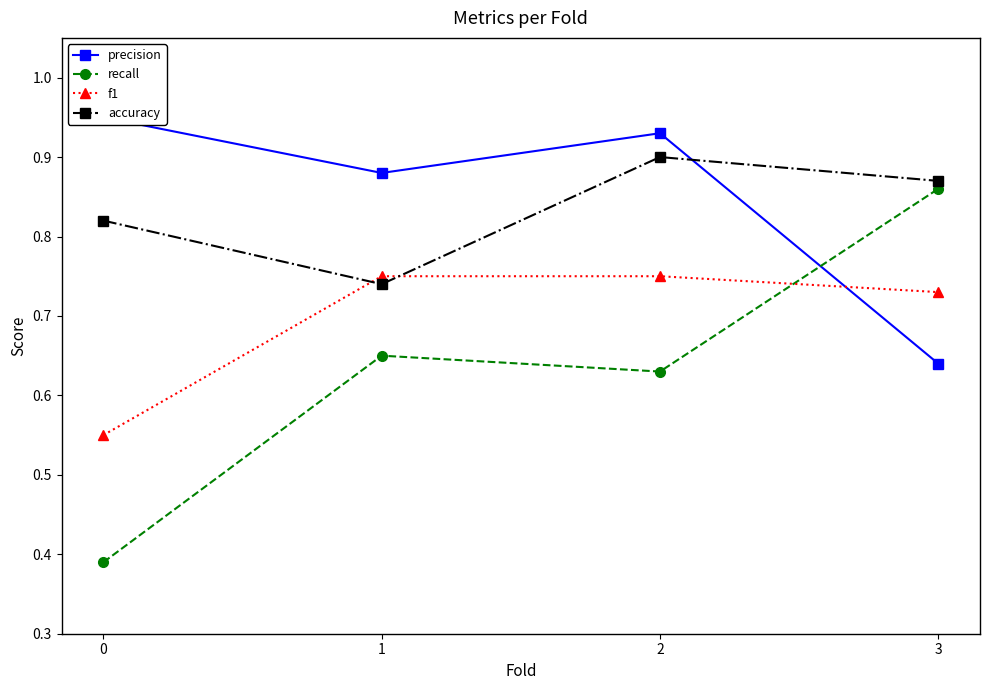

Rank the series at 3 from highest to lowest value.

accuracy, recall, f1, precision